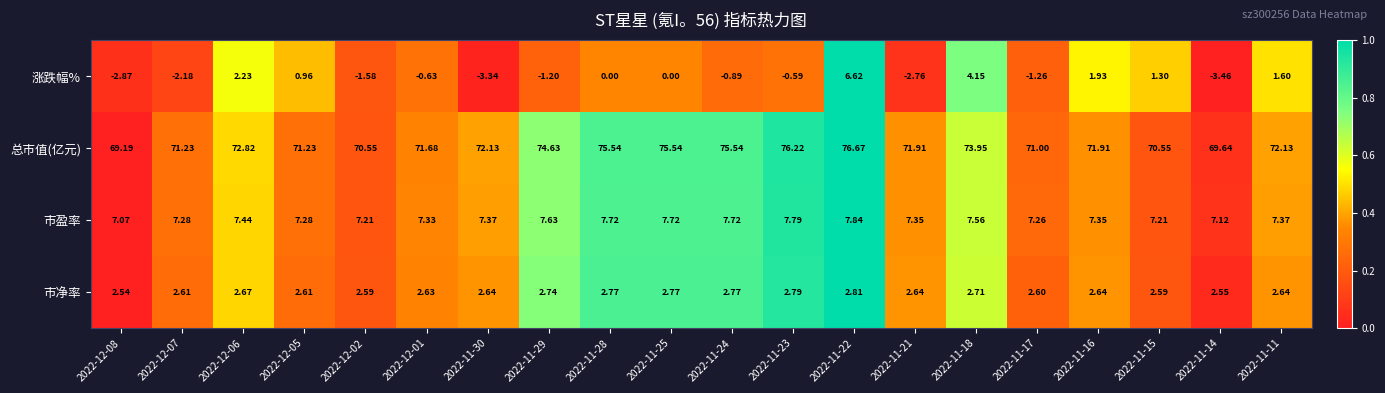

At which category does the chart reach its minimum across all series?

2022-11-14